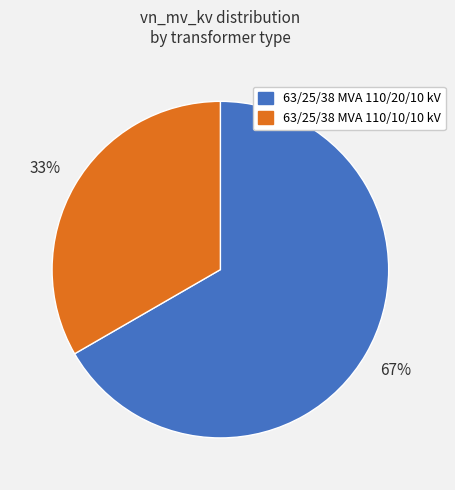

The 63/25/38 MVA 110/10/10 kV slice represents 20% of the pie. True or false?

False